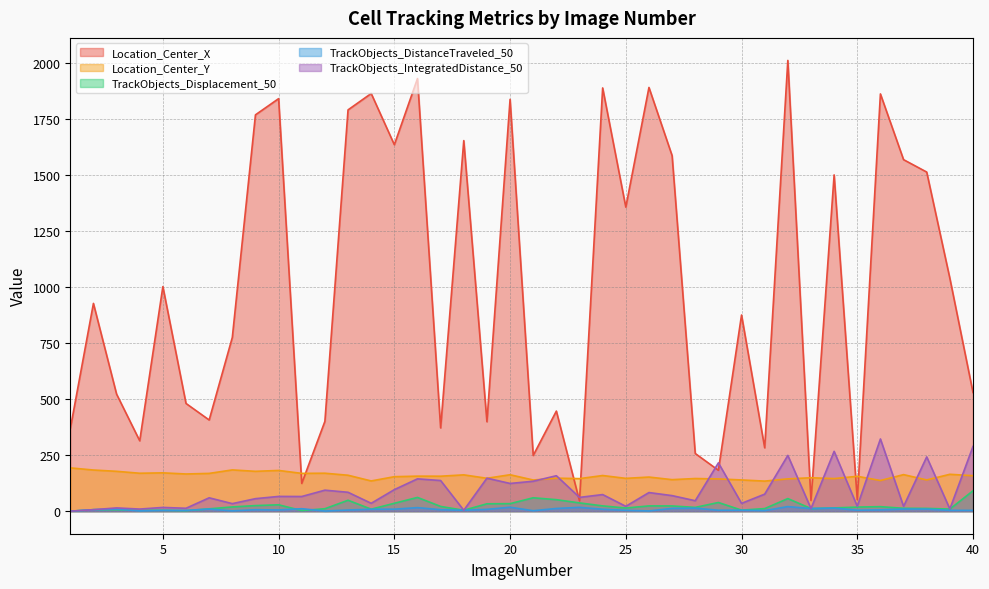

Is it true that Location_Center_X equals 251.3 at 17?

False